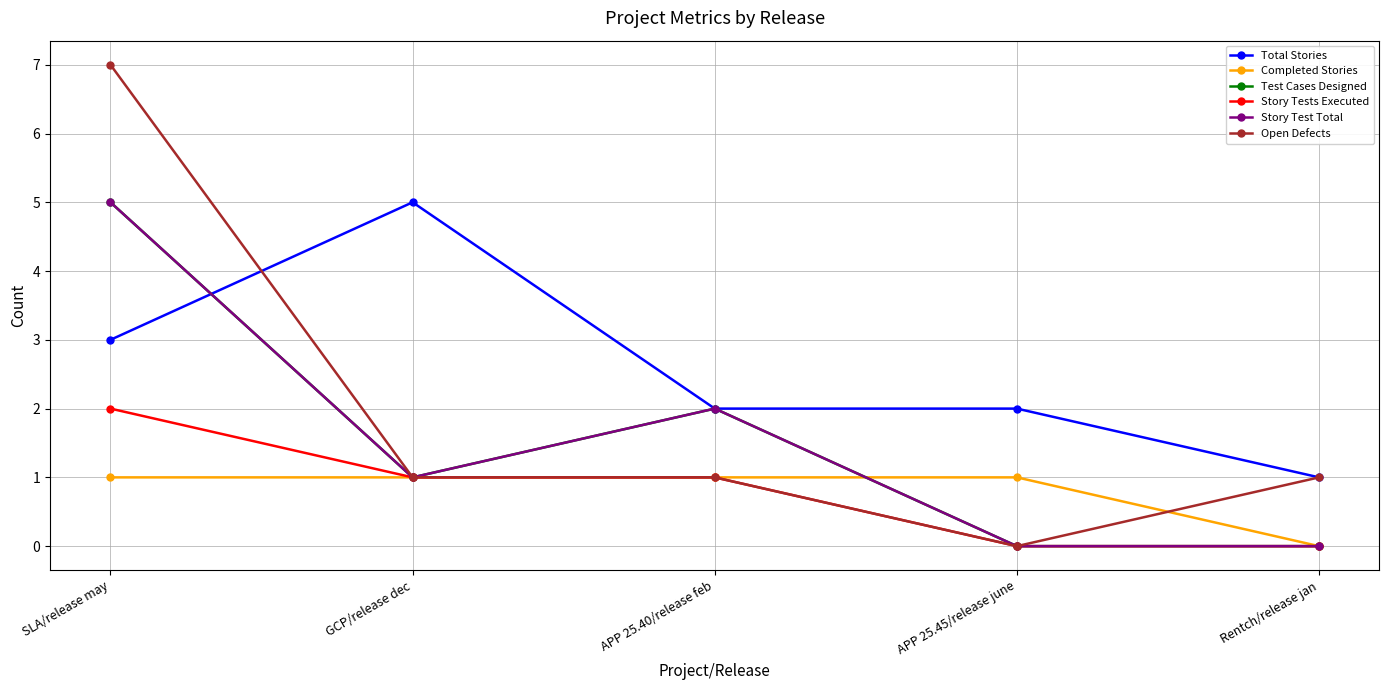

Which series has the largest total across all categories?

Total Stories